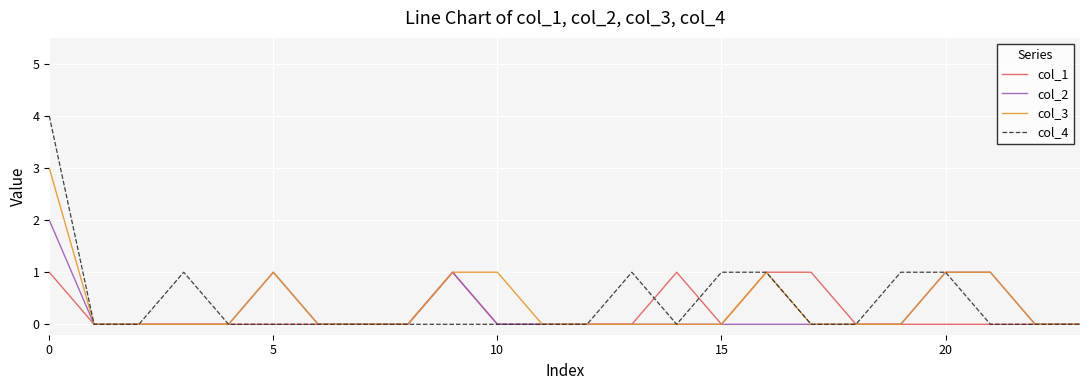

Which series has the widest spread of values?

col_4